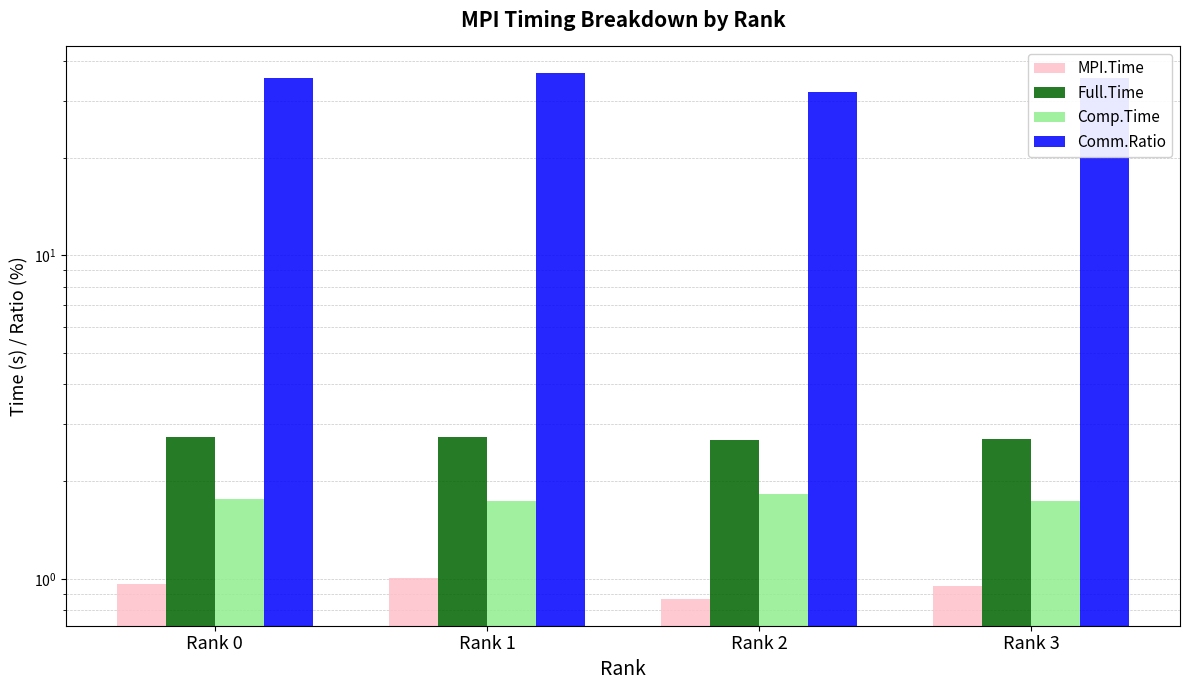

What is the total value across all series at Rank 1?

42.1